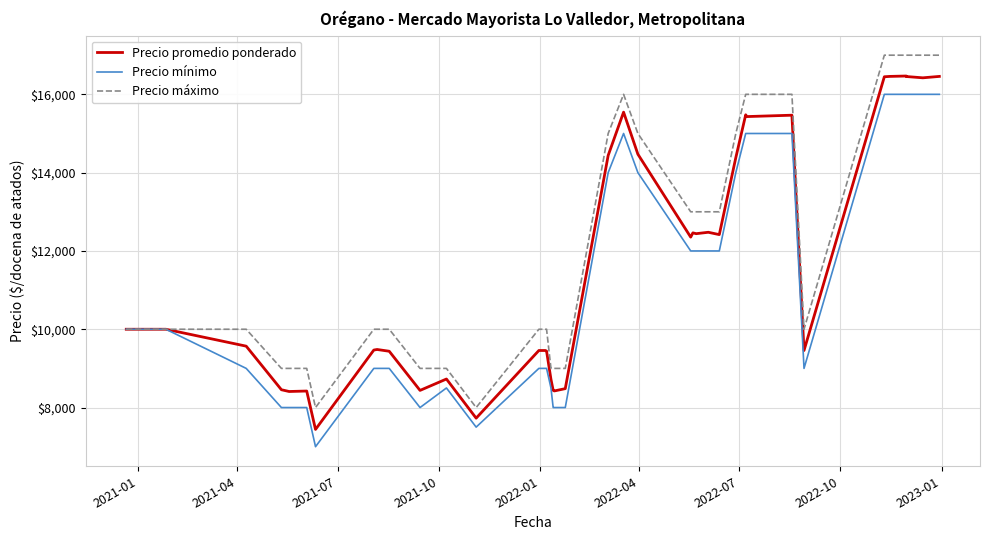

What is the minimum value for Precio mínimo?

7000